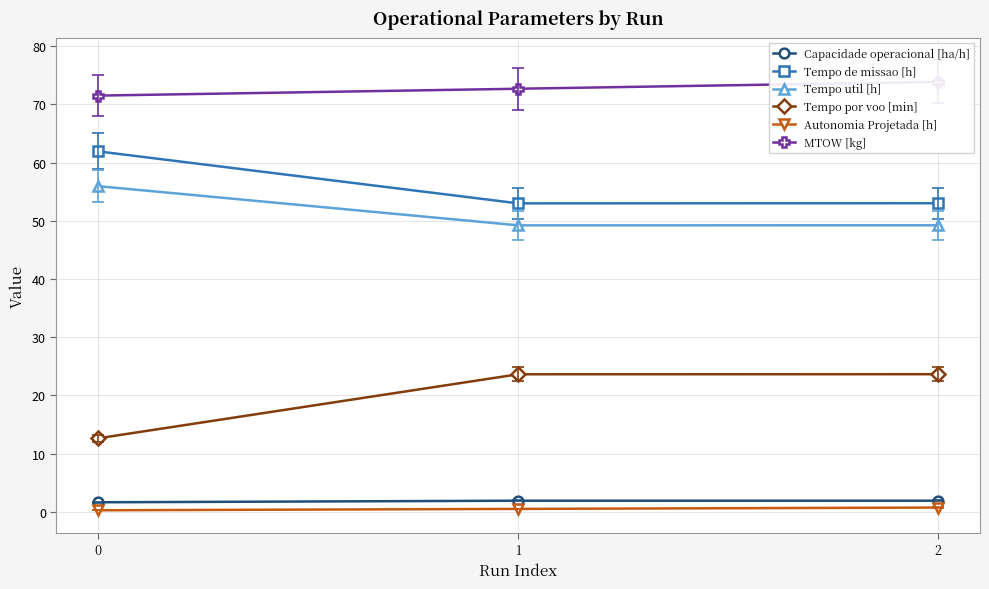

At how many categories does at least one series exceed 44?

3